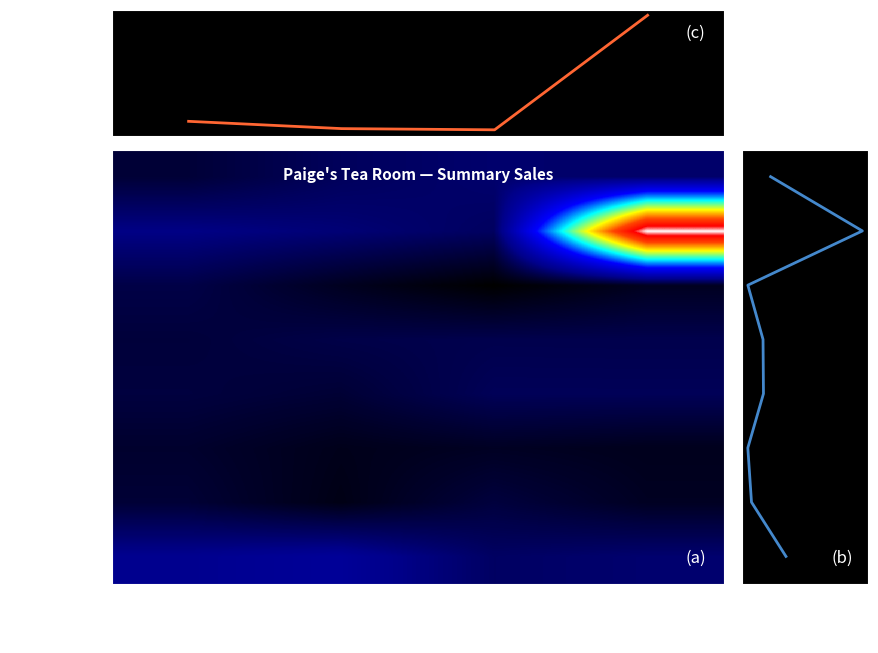

At which label does Blends first exceed 30725?

2nd Quarter